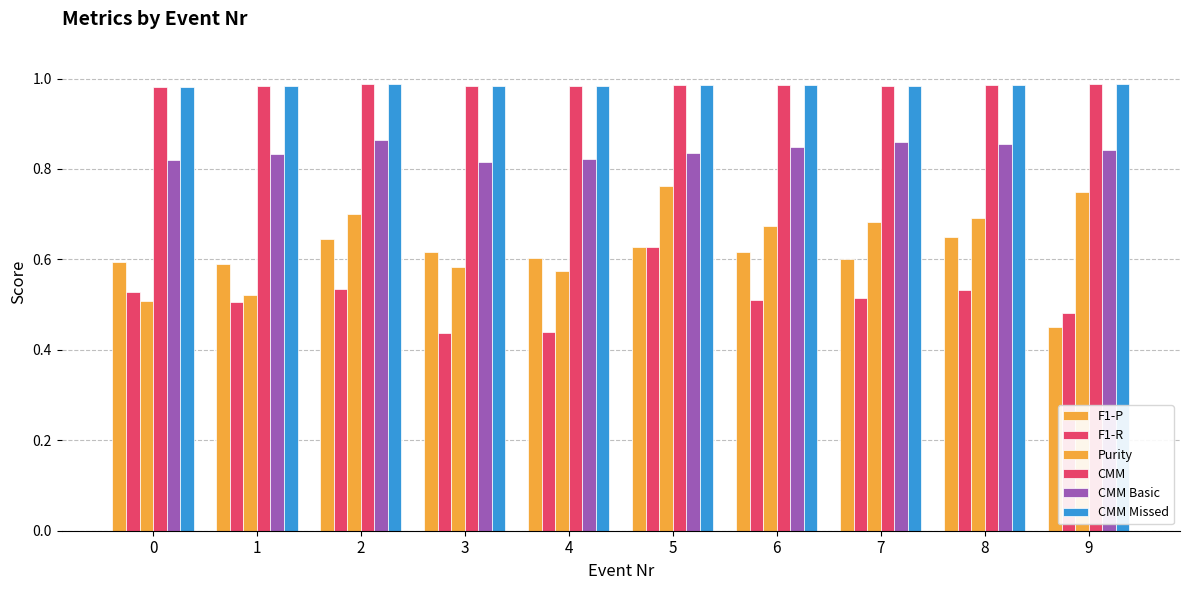

The value of Purity at 3 is 0.8. True or false?

False